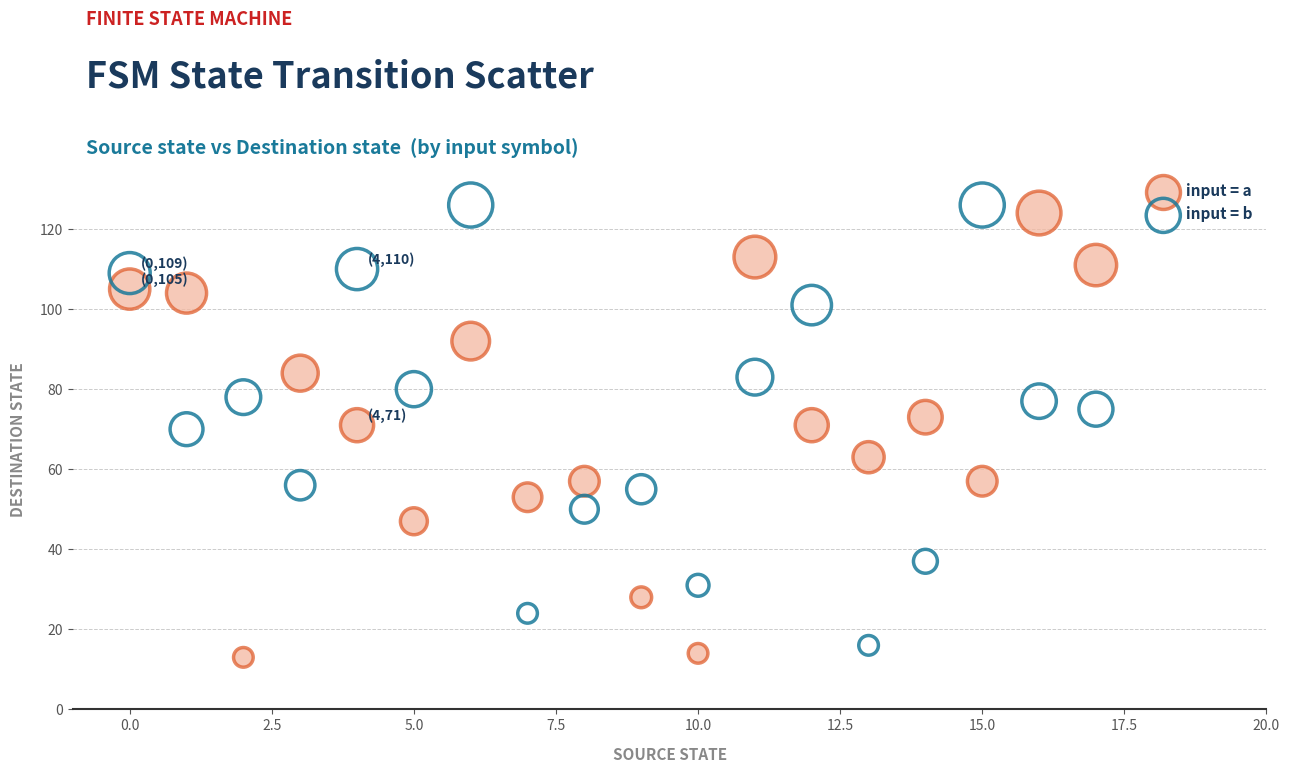

Across all data points, what is the range of Y values (max minus min)?

113